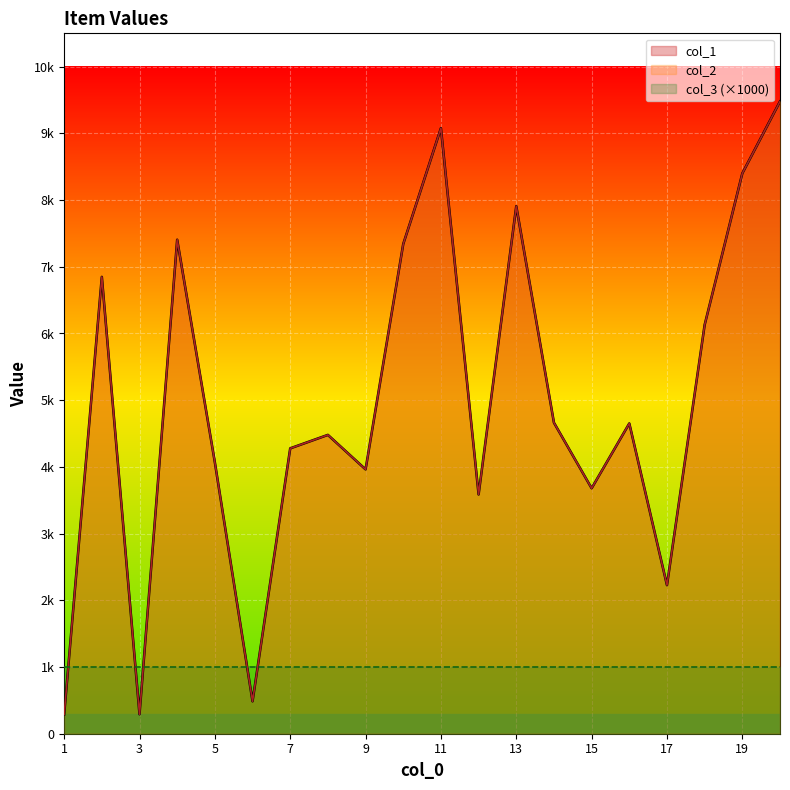

How many interior local peaks does the col_1 series have?

6